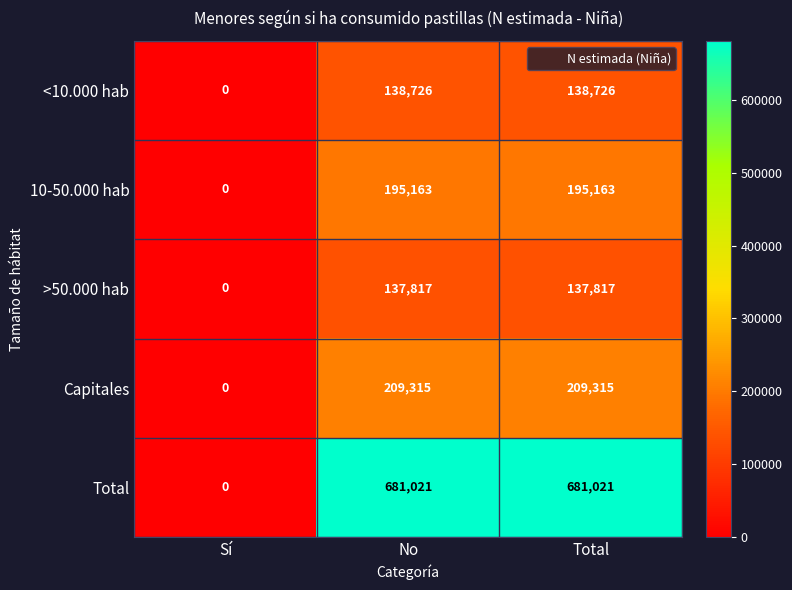

How many data points does each series have?

3